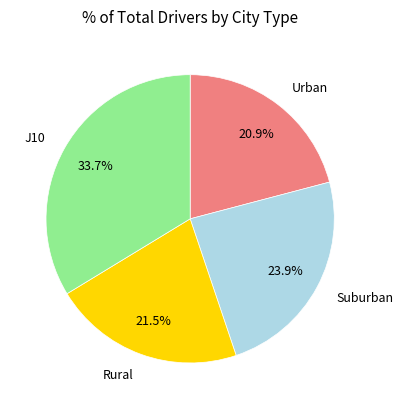

Rank the categories by value from highest to lowest.

J10, Suburban, Rural, Urban